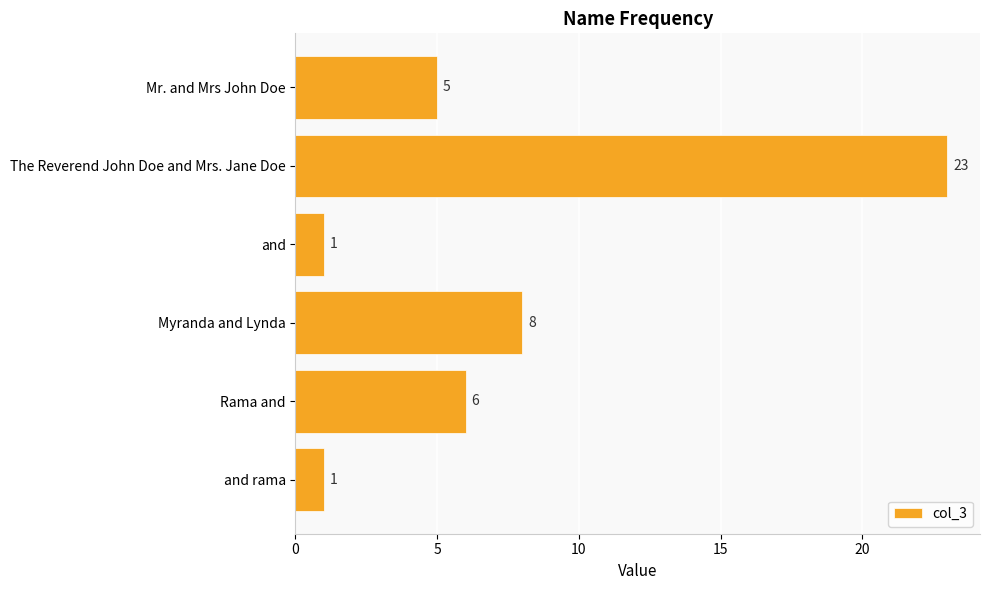

What value does the data have at The Reverend John Doe and Mrs. Jane Doe, to the nearest 10?

20